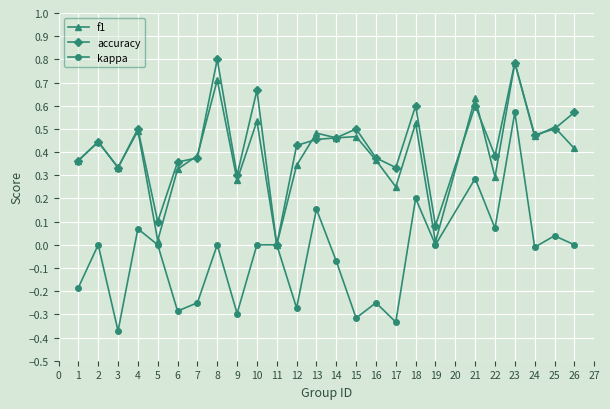

At which category is the sum across all series the highest?

23